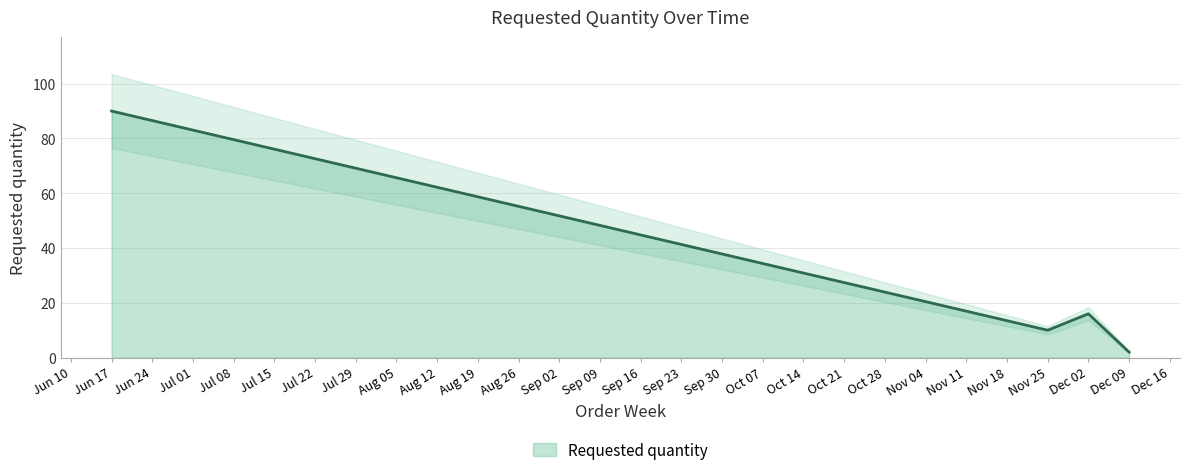

At which label is Requested quantity closest to 46?

Dec 02